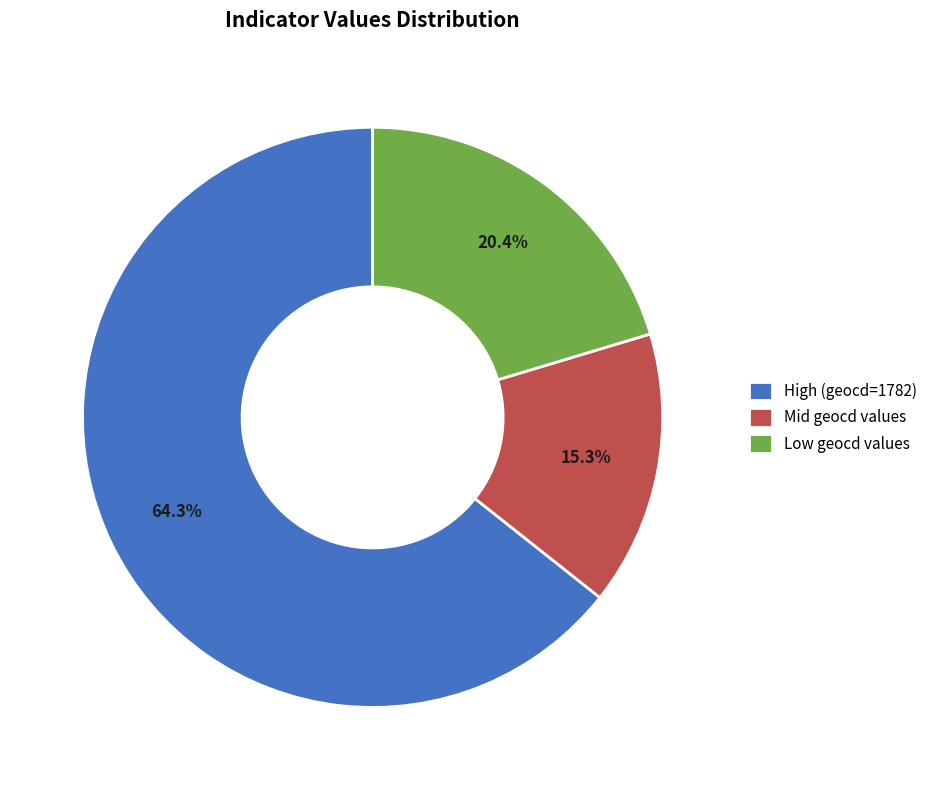

What is the ratio of the value at Low geocd values to the value at High (geocd=1782)?

0.3